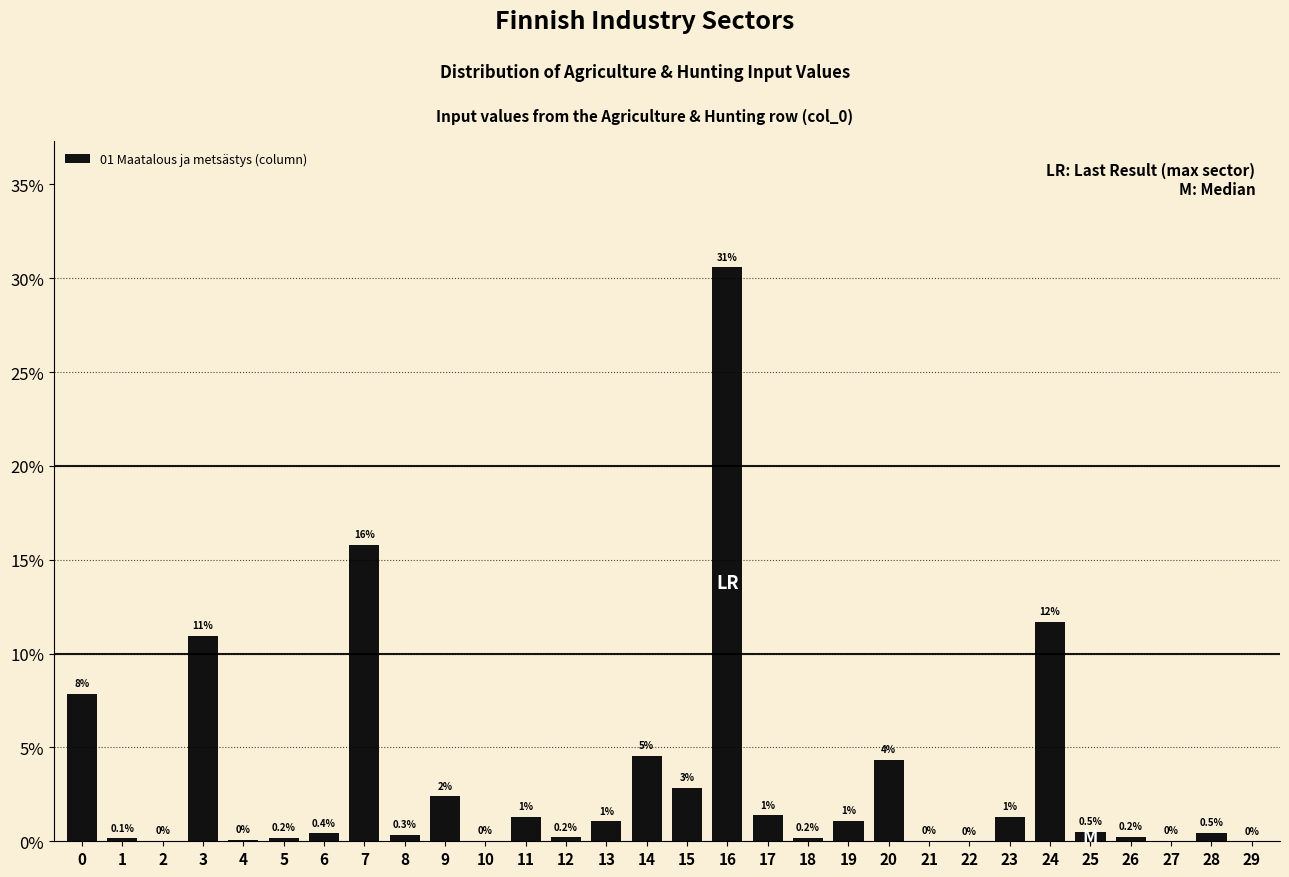

What is the sum of the values at 5 and 0?

8.0